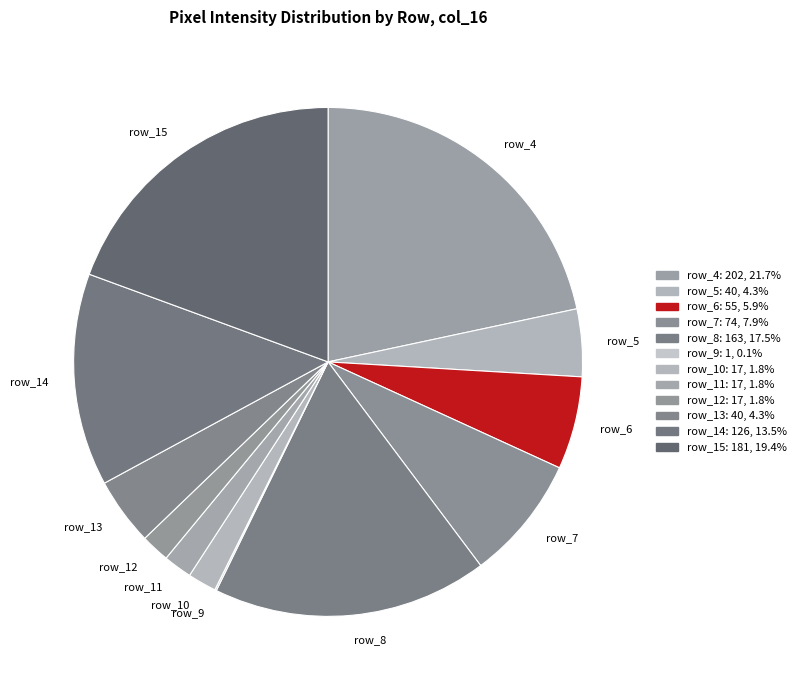

What percentage is the row_4 slice, to the nearest percent?

22%